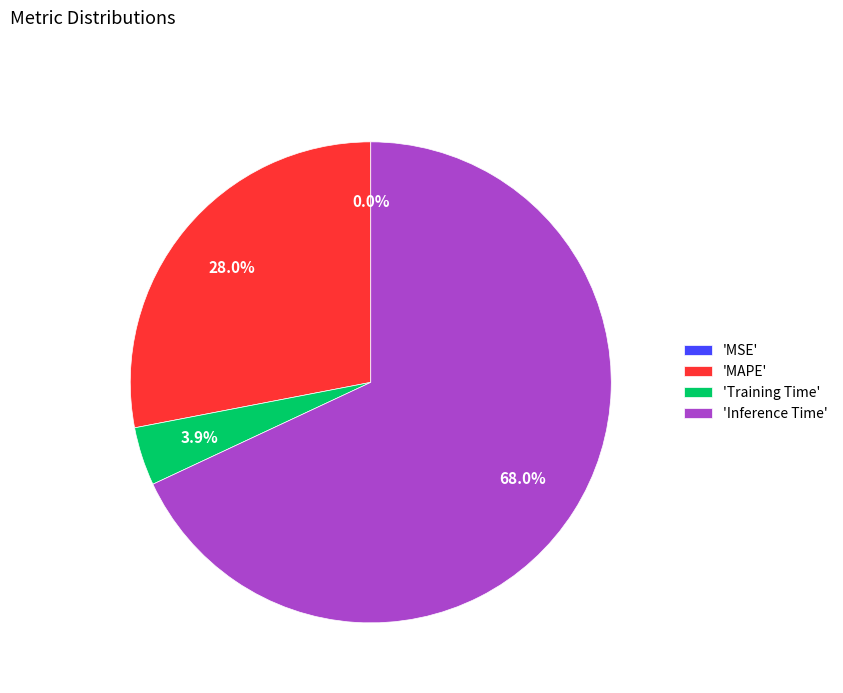

Which has a higher value, 'Training Time' or 'MAPE'?

'MAPE'